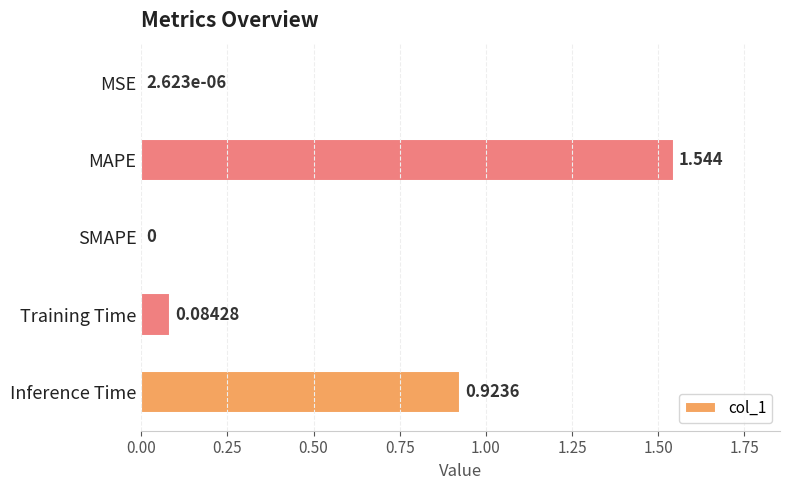

Are the bars horizontal?

Yes